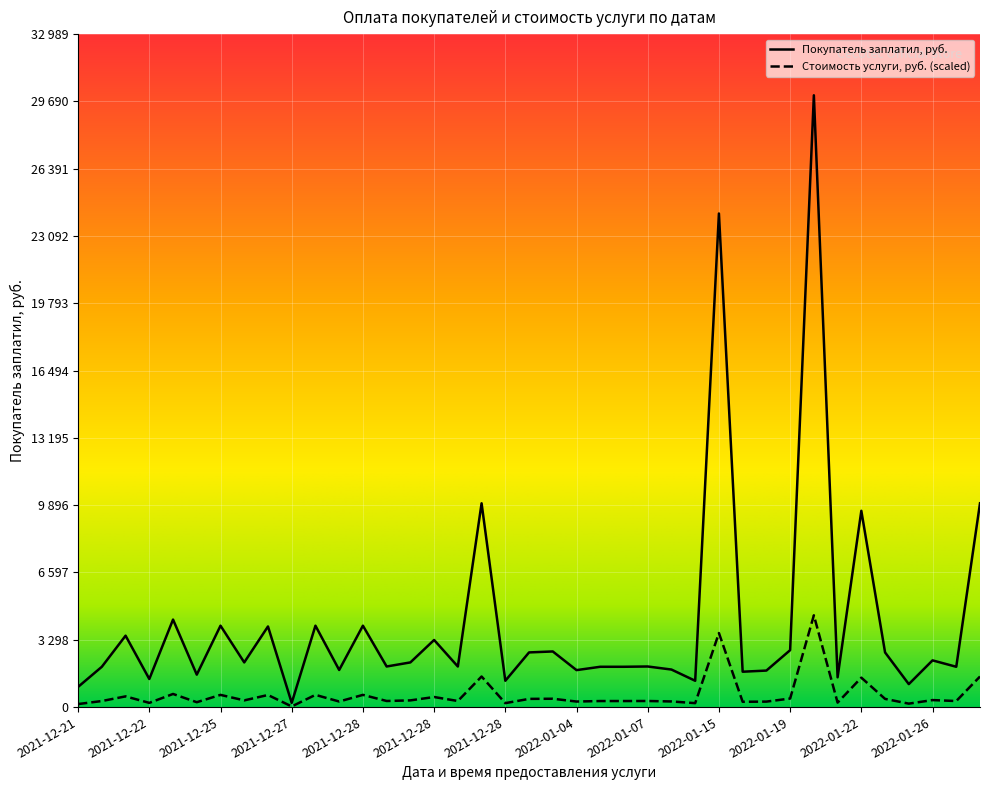

At which label is Покупатель заплатил, руб. closest to 15098?

2021-12-28